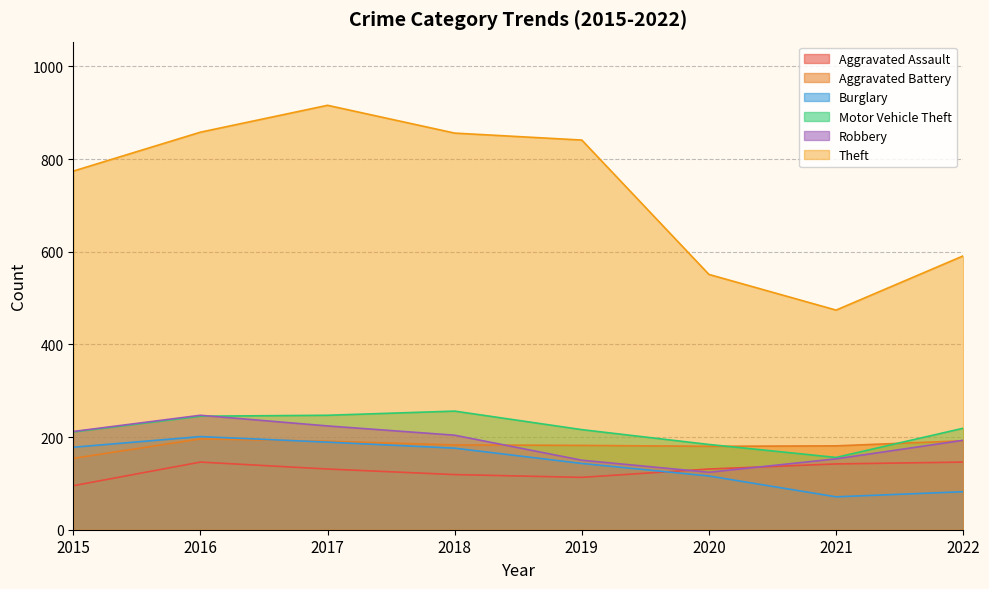

True or false: Aggravated Battery has more than 1 points higher than both neighbors.

False